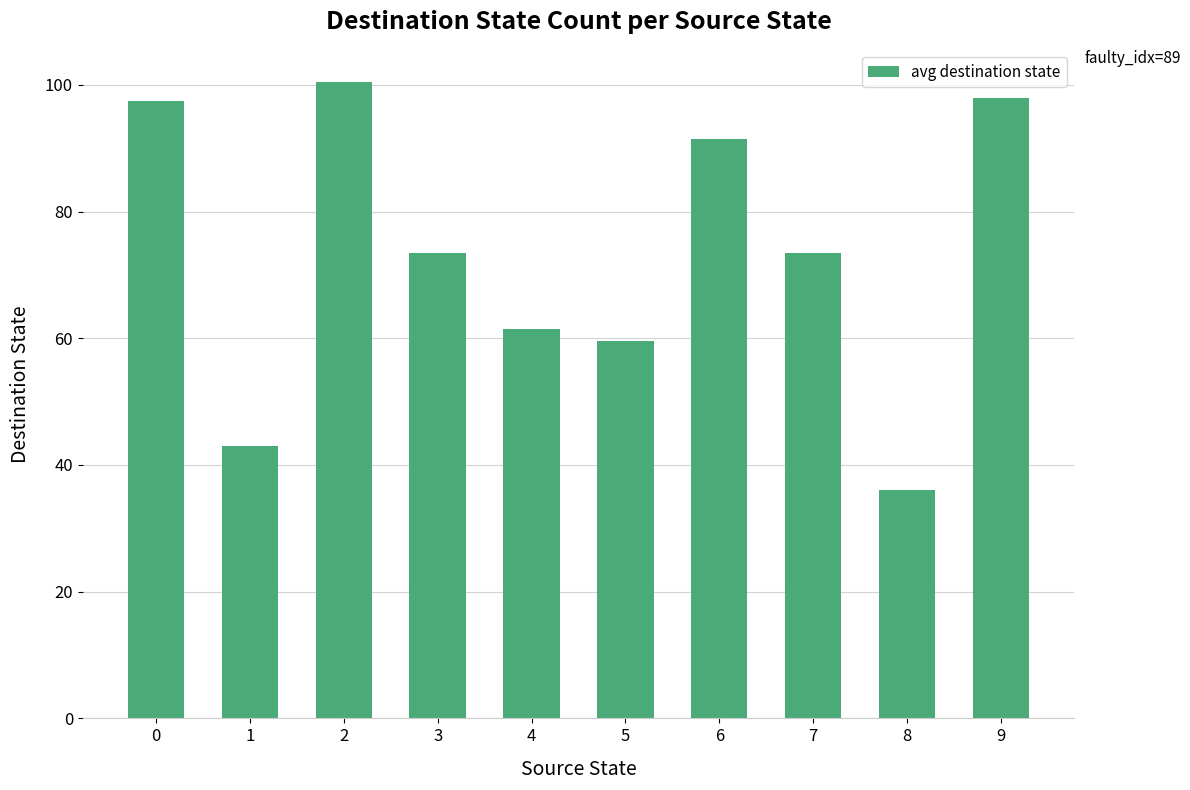

What is the minimum value shown in the chart?

36.0